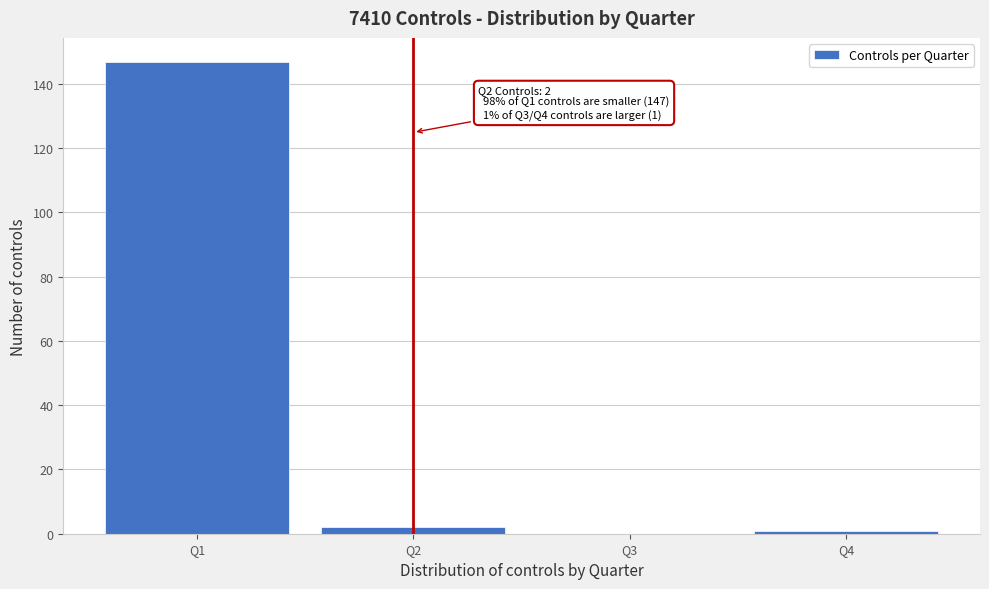

Which range on the x-axis has the tallest bar?

0.5 to 1.5